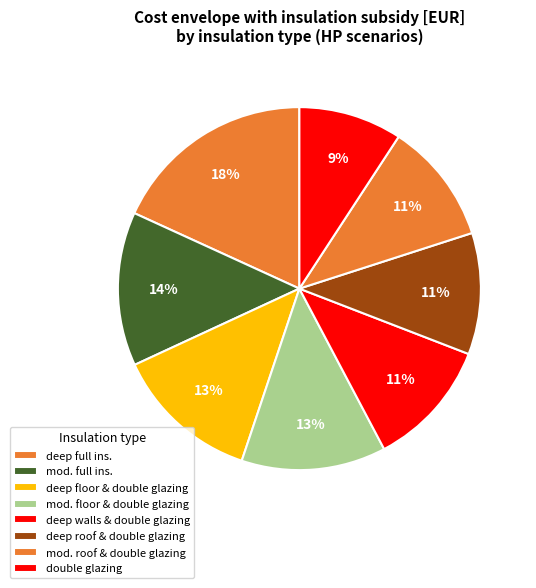

Count the number of slices in the pie.

8